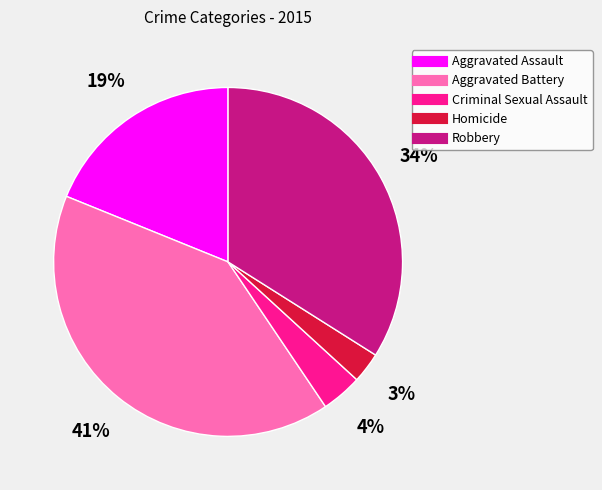

To the nearest percent, what percentage of the pie is Robbery?

34%